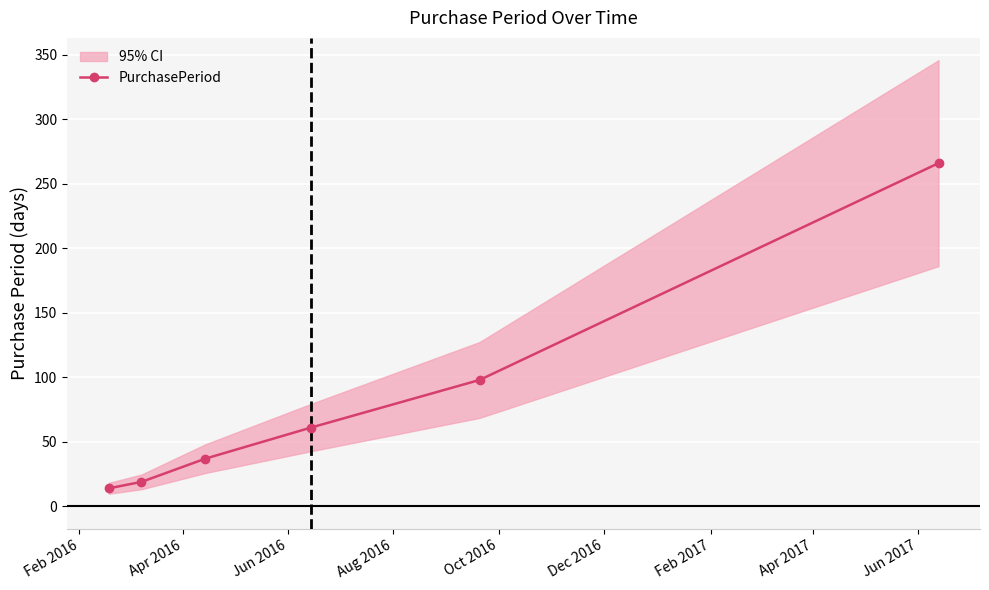

Where is the data nearest to the value 140?

Oct 2016